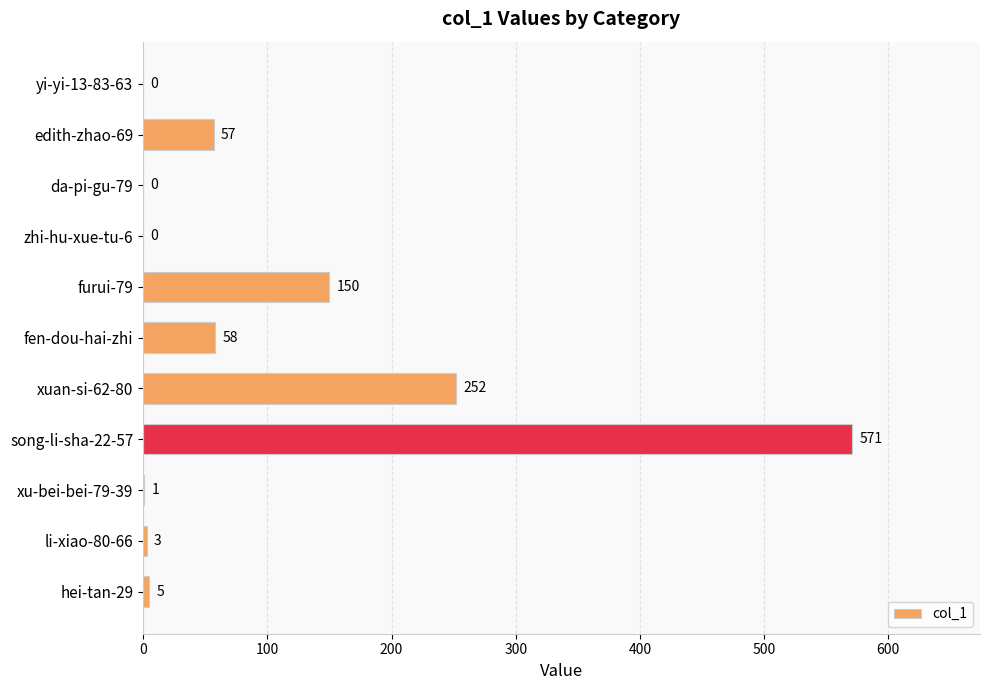

What is the change in value from da-pi-gu-79 to xuan-si-62-80?

+252